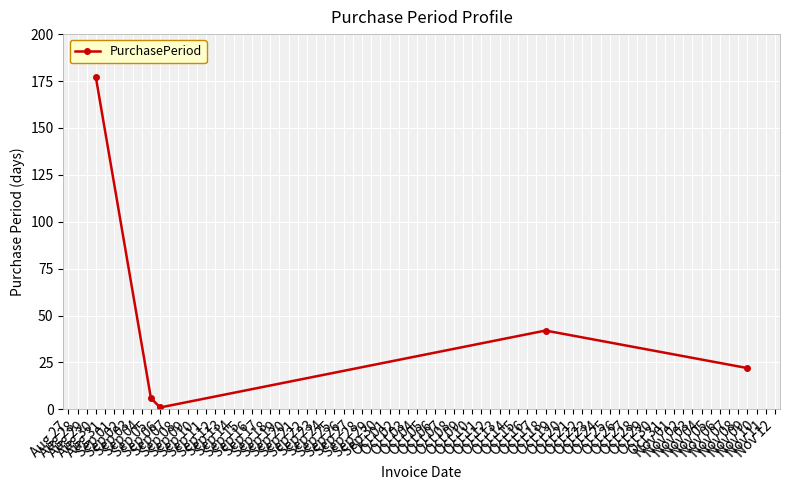

What is the value of the 4th point from the left?

42